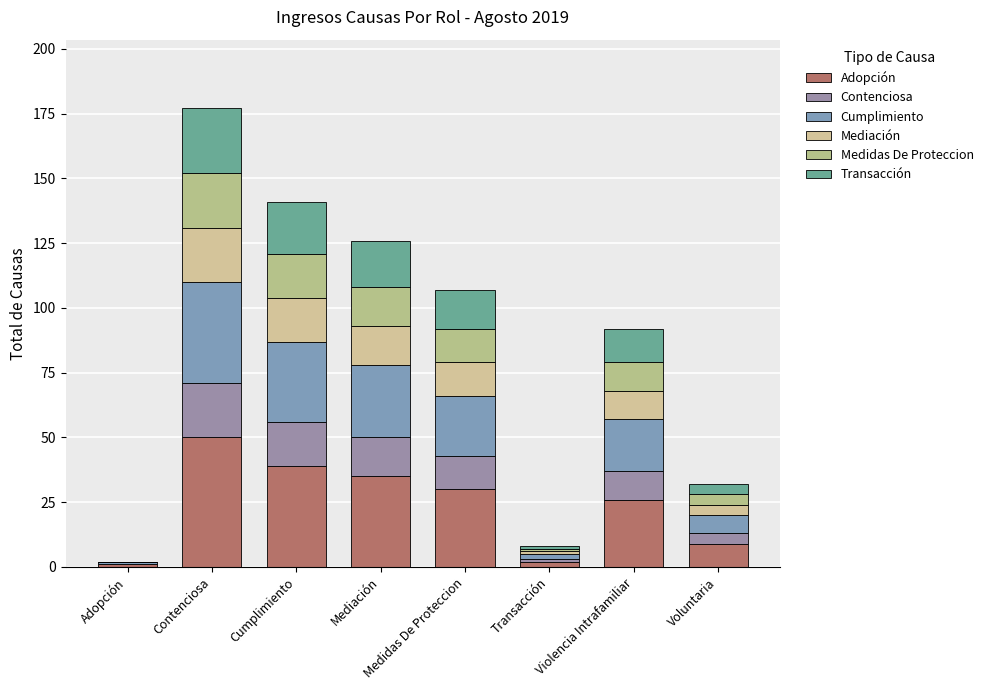

How many categories are shown in the chart?

8